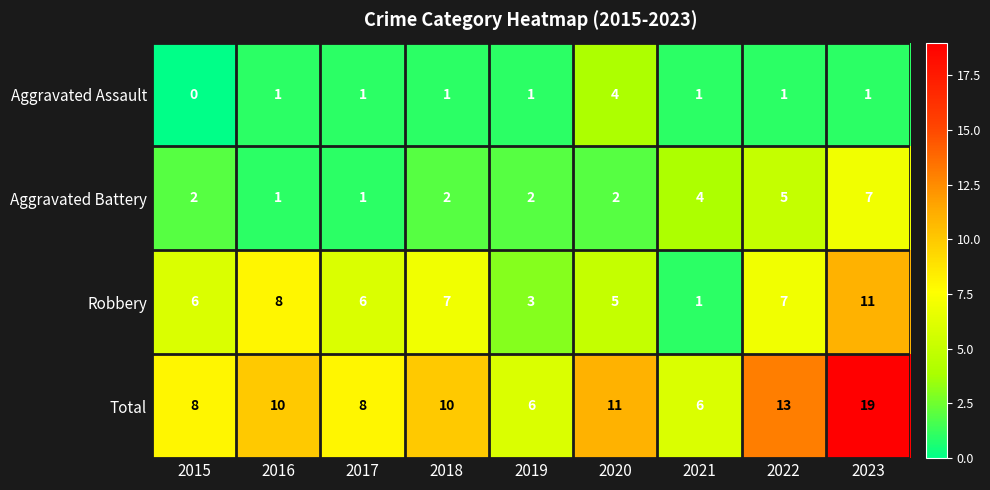

Which series has the largest total across all categories?

Total